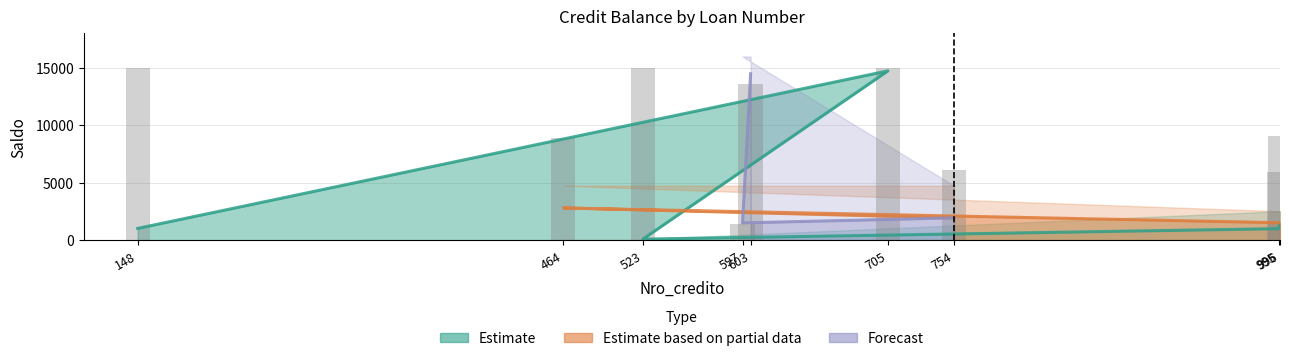

What position from the right is 148?

9